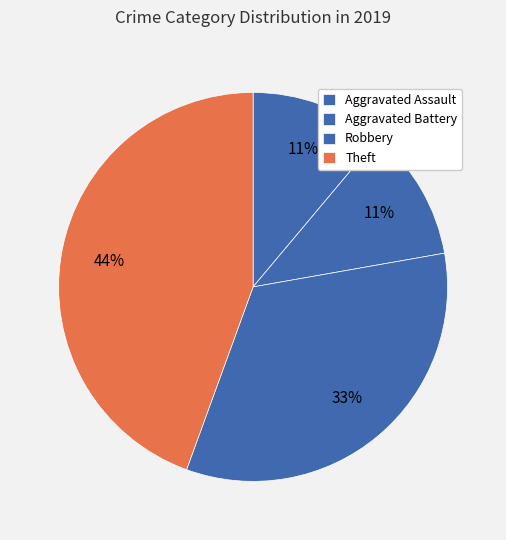

True or false: Robbery accounts for 20% of the total.

False